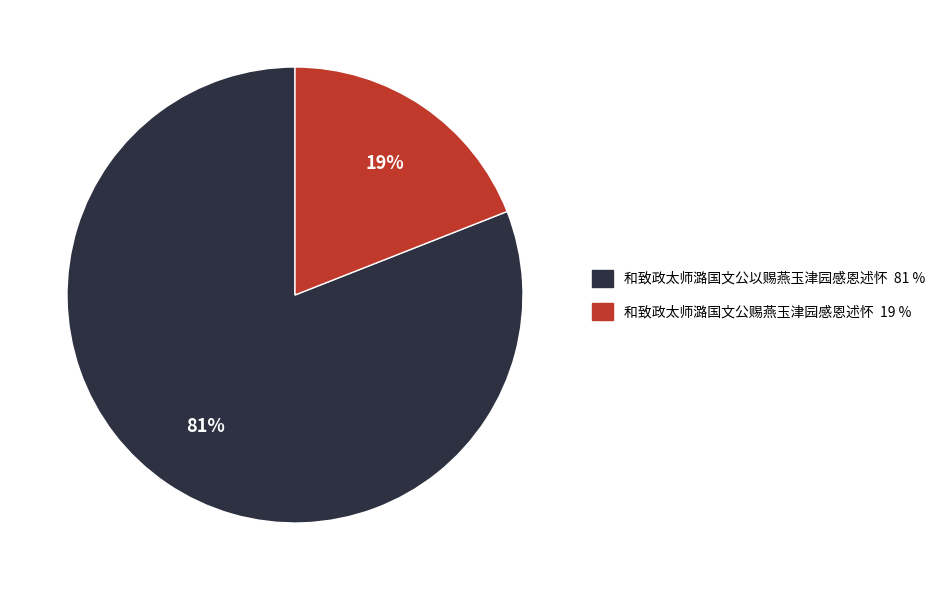

Rank the categories by value from lowest to highest.

和致政太师潞国文公赐燕玉津园感恩述怀, 和致政太师潞国文公以赐燕玉津园感恩述怀